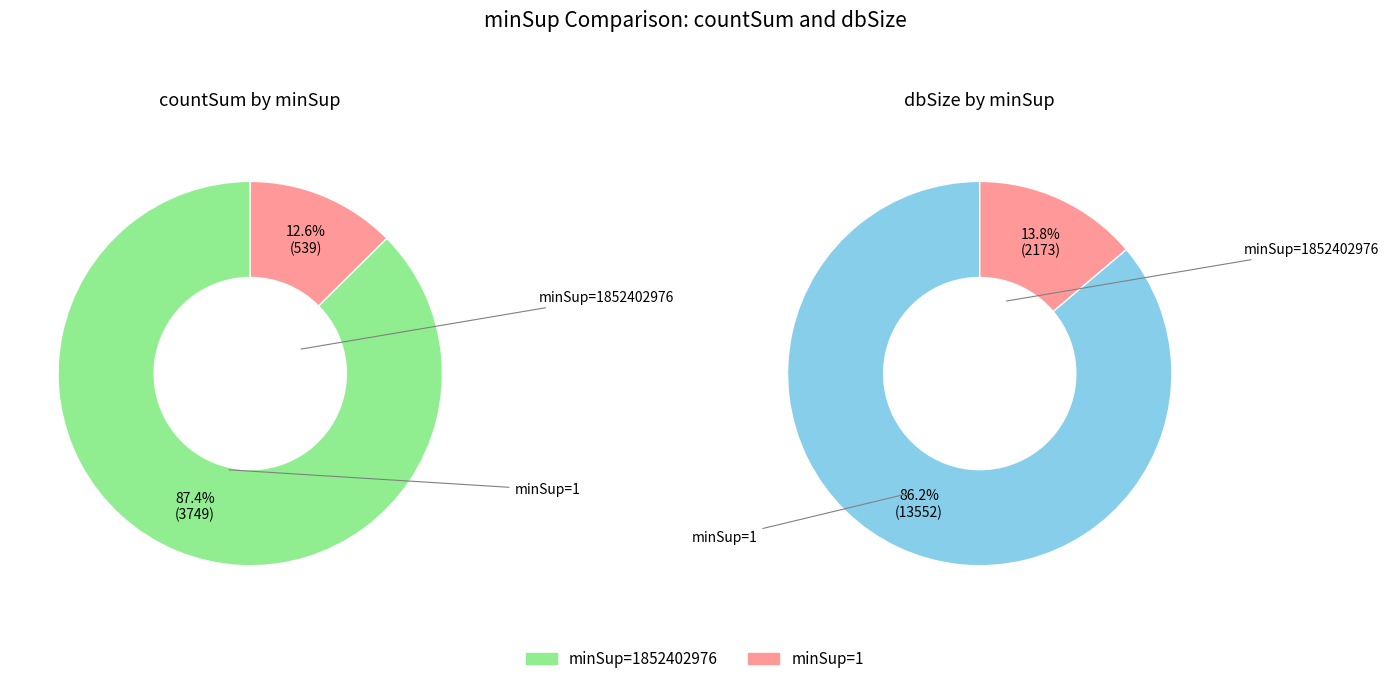

Rank the series at 1852402976 from lowest to highest value.

values, secondary_values